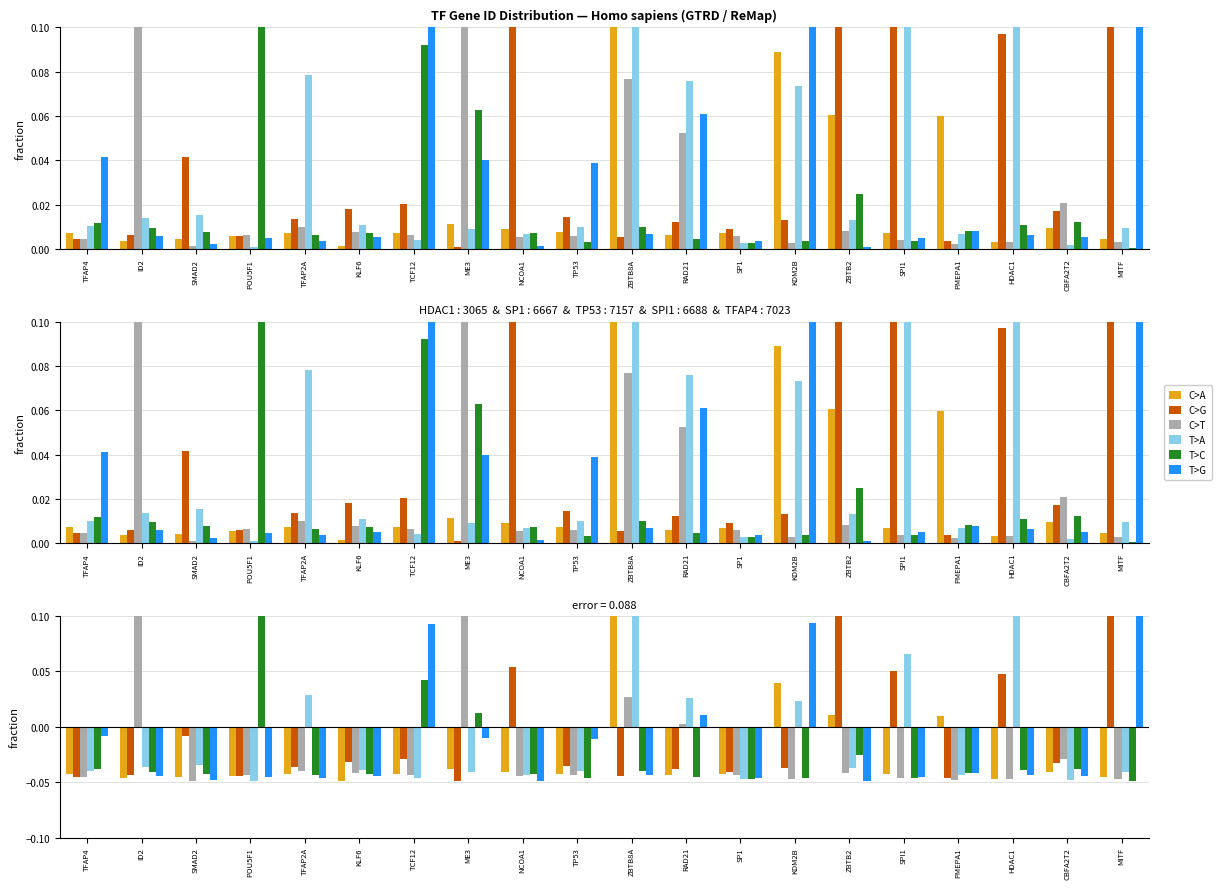

What is the total value across all series at SMAD2?

-0.2